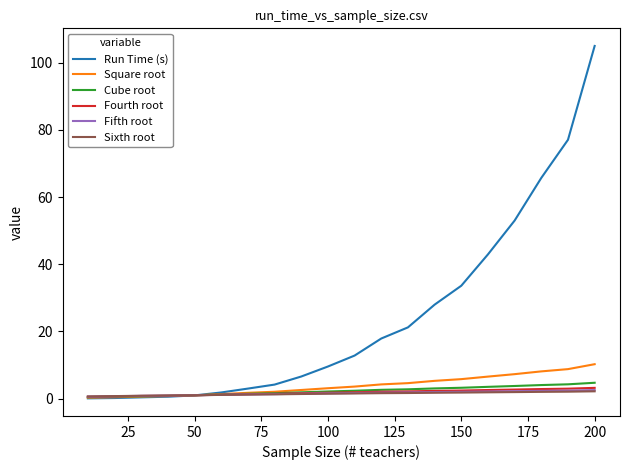

What is the maximum value shown in the chart?

105.0